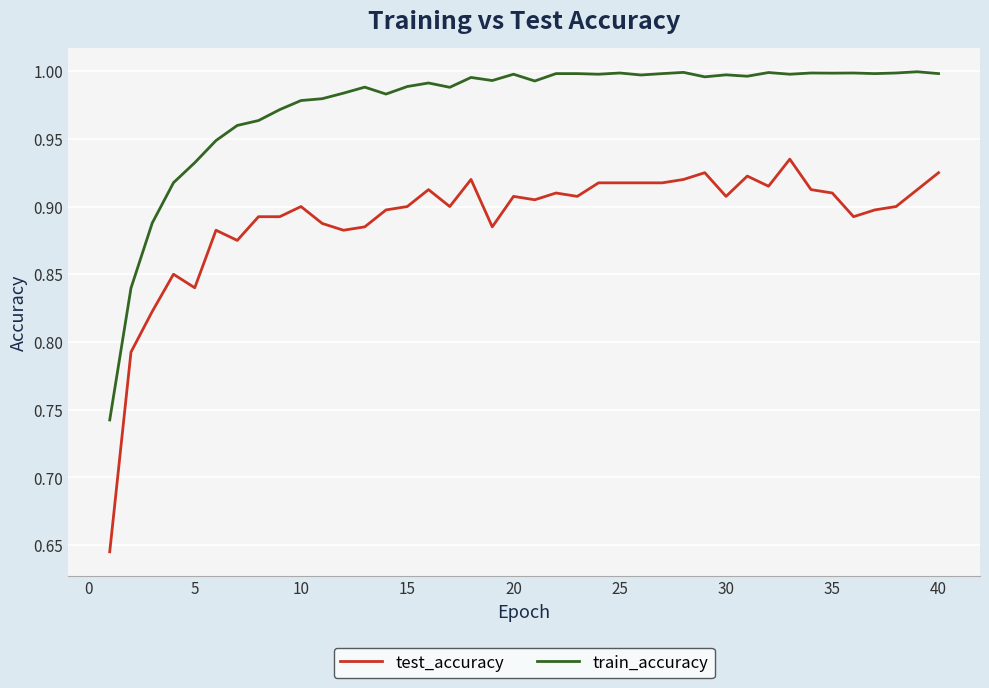

Rank the series by their average value, from highest to lowest.

train_accuracy, test_accuracy